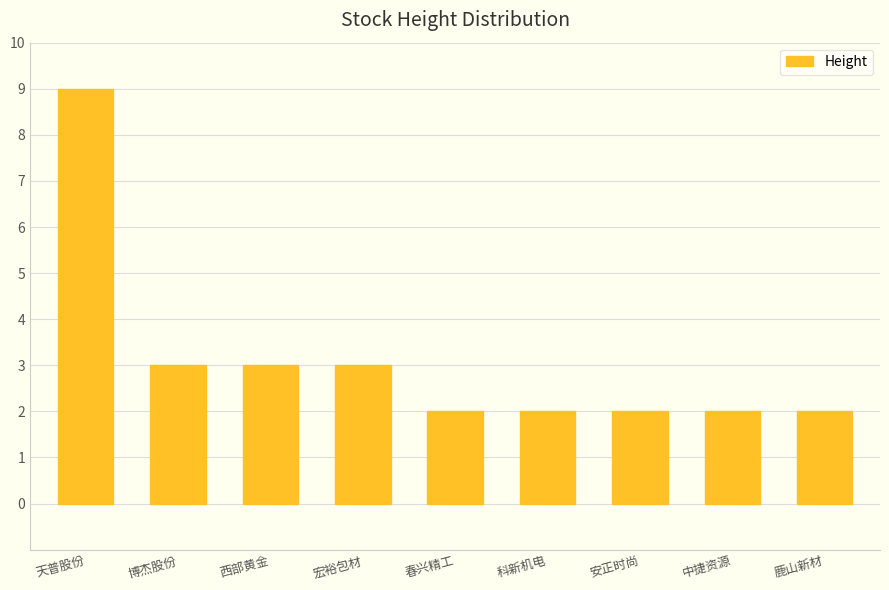

Are the bars grouped side by side (vs. stacked)?

No